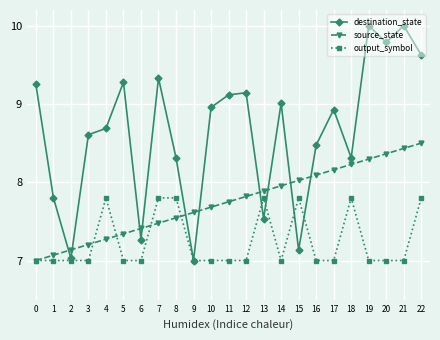

What is the value of the source_state point at the 20th from the left?

8.3